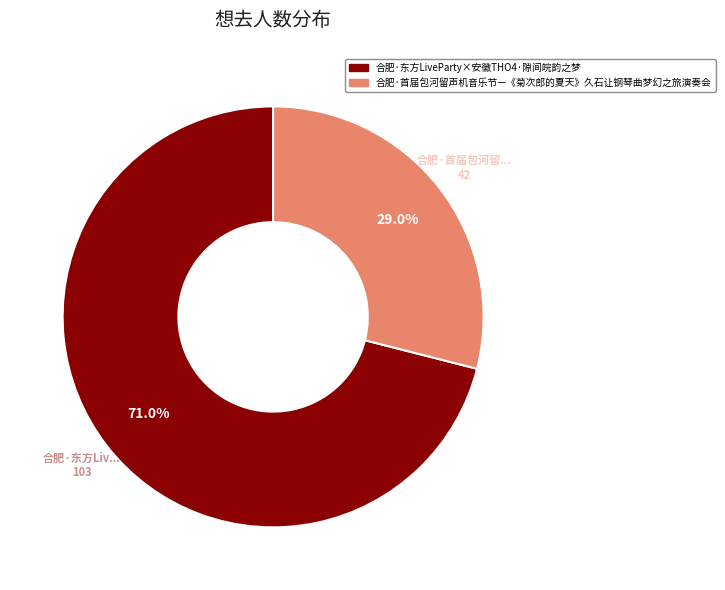

To the nearest percent, what percentage of the pie is 合肥·东方LiveParty×安徽THO4·隙间皖韵之梦?

71%